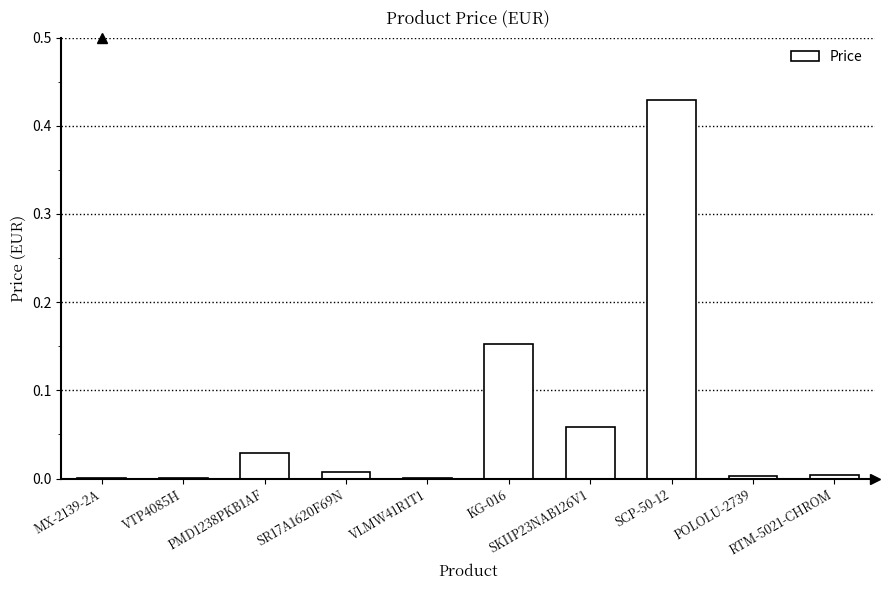

What is the sum of all values?

0.7